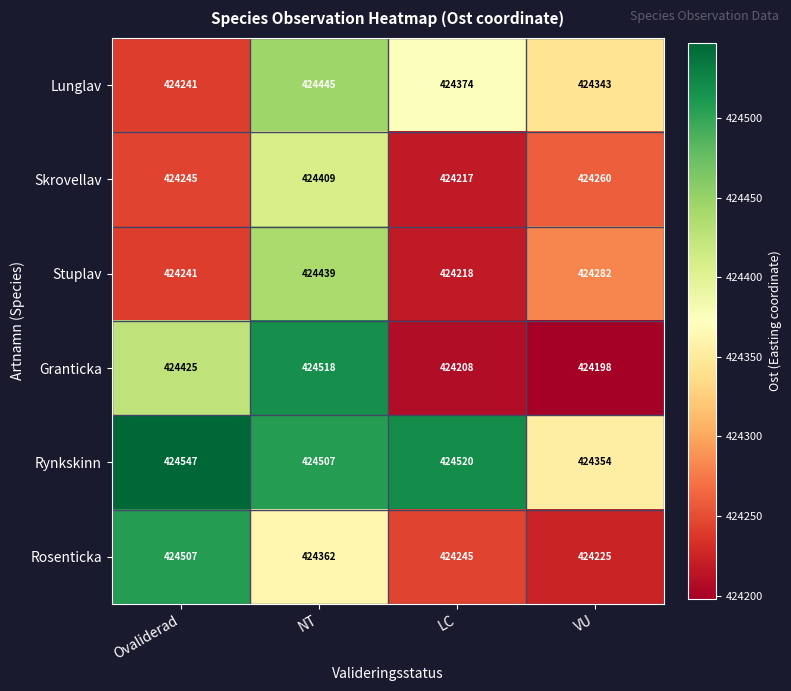

Which category has the highest value across all series?

Ovaliderad